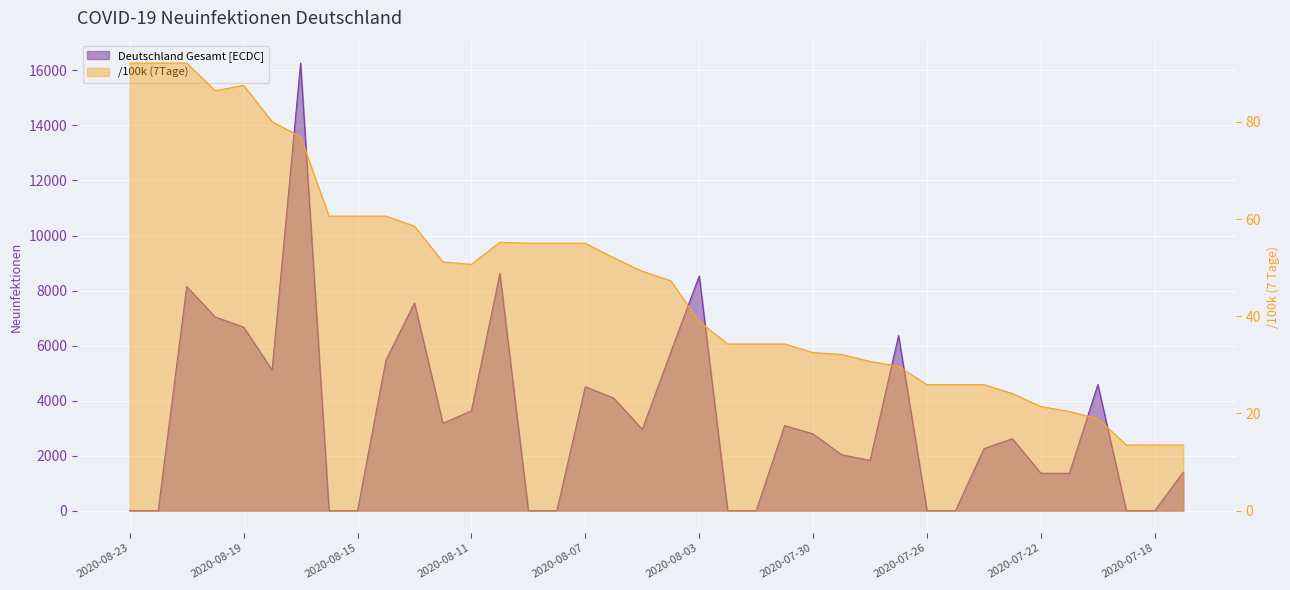

How many lines are shown in the chart?

2